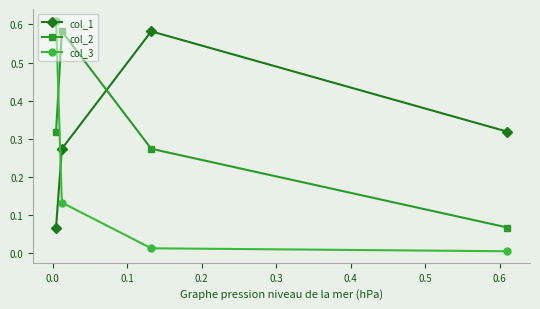

Which series has the largest range (max minus min)?

col_3